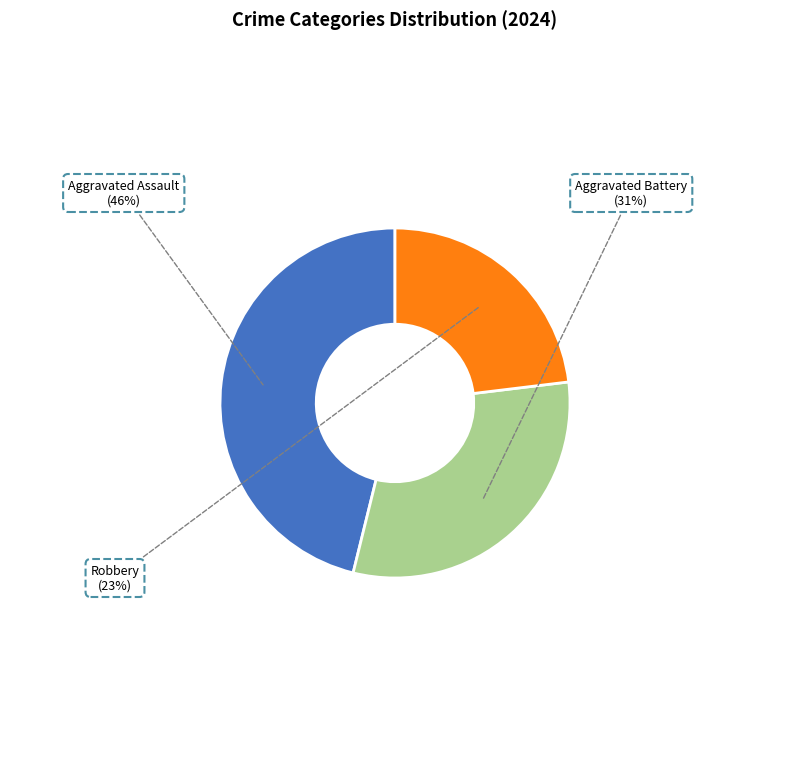

To the nearest percent, what is the difference between the largest and smallest slice percentages?

23%